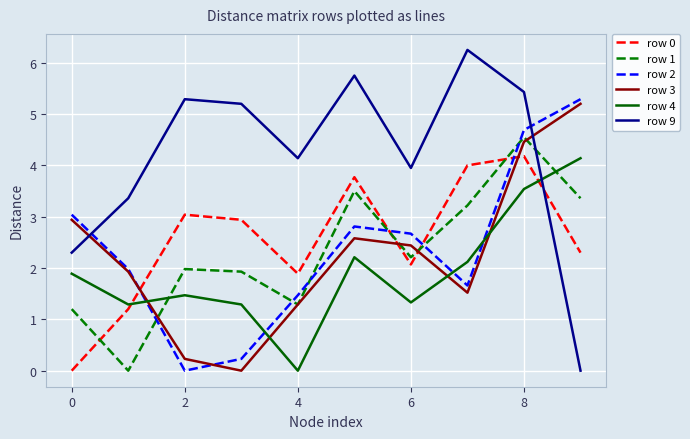

Which series ends up on top after the final intersection of row 3 and row 9?

row 3